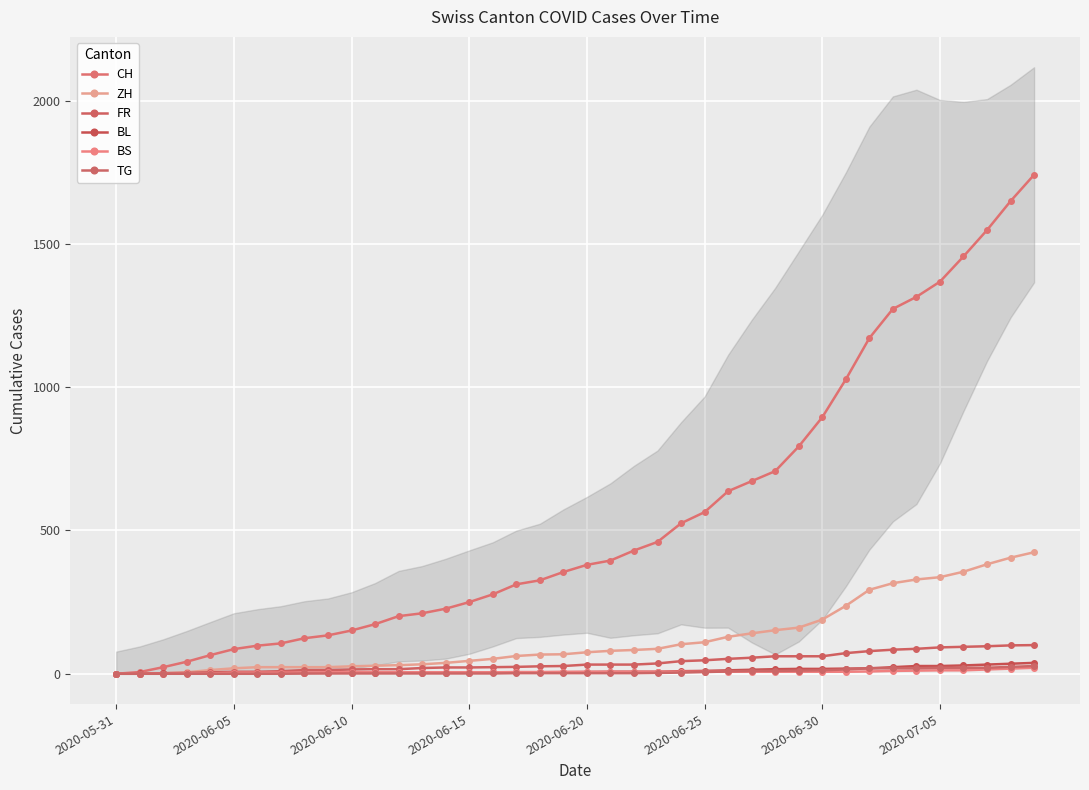

True or false: ZH and CH intersect in this chart.

False